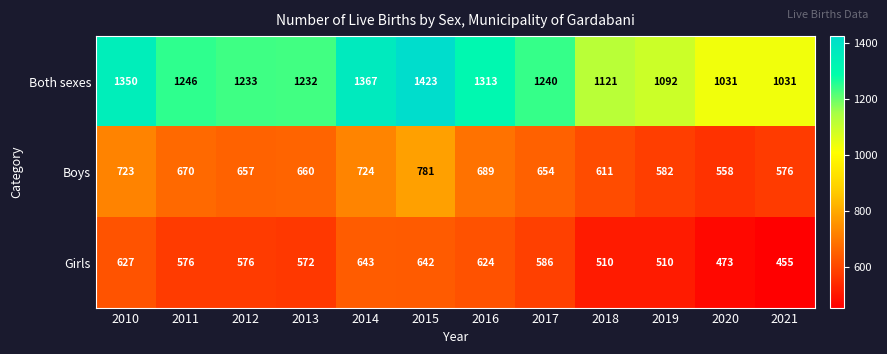

What is the sum of all Boys values?

7885